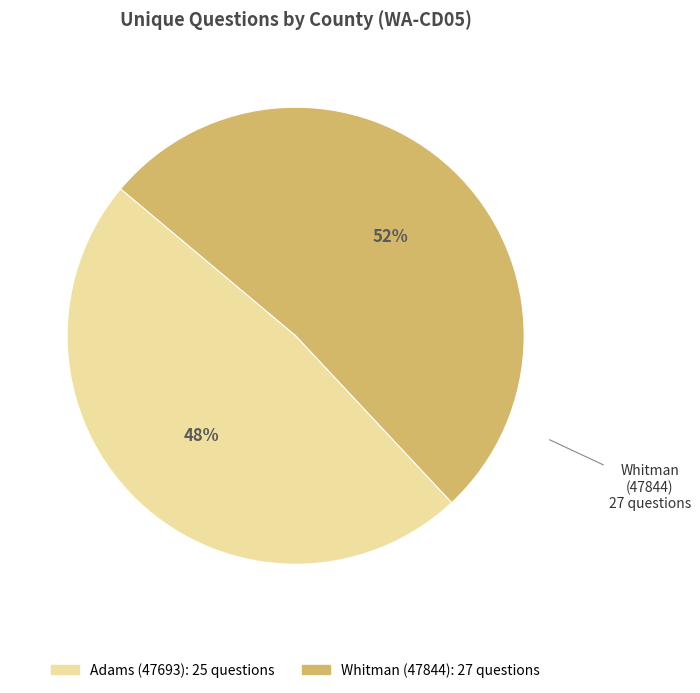

Which category has the biggest portion of the pie?

Whitman (47844)